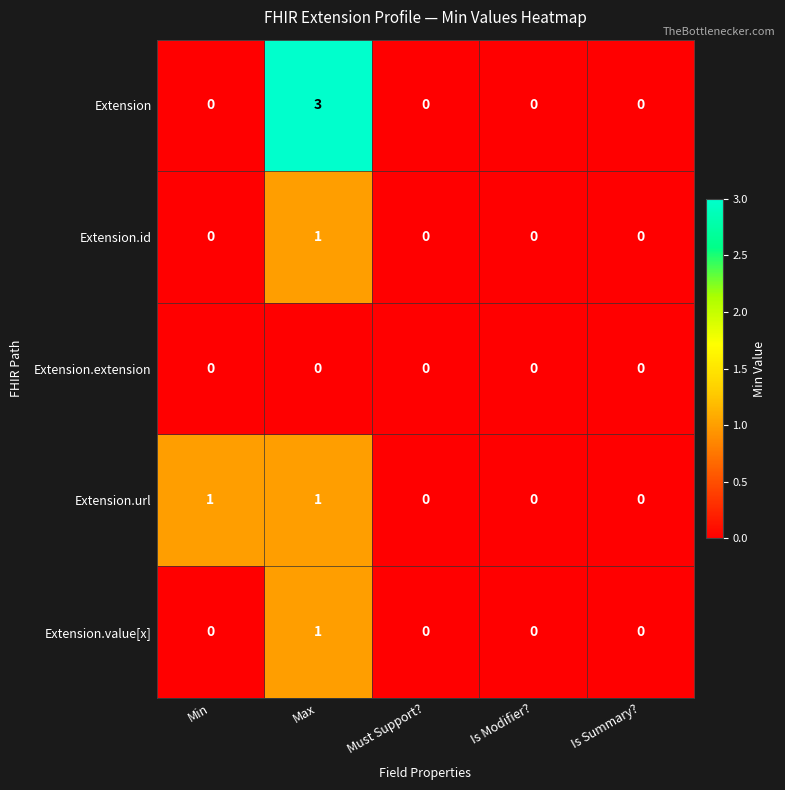

Is it true that Extension equals 2 at Must Support??

False